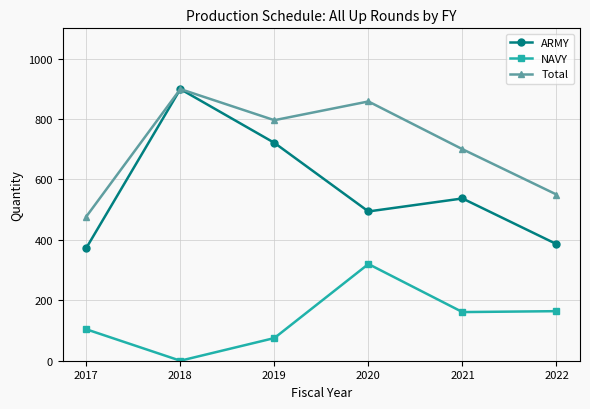

What is the average value of the Total series?

713